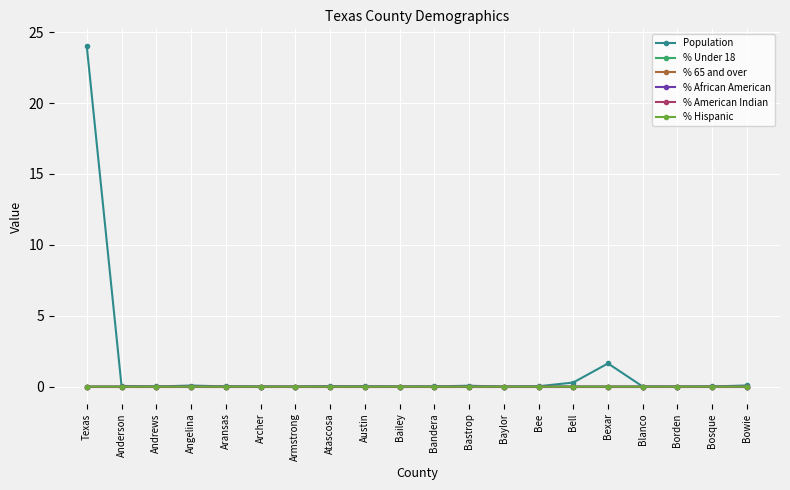

True or false: % African American has a value of 0.0 at Bailey.

True